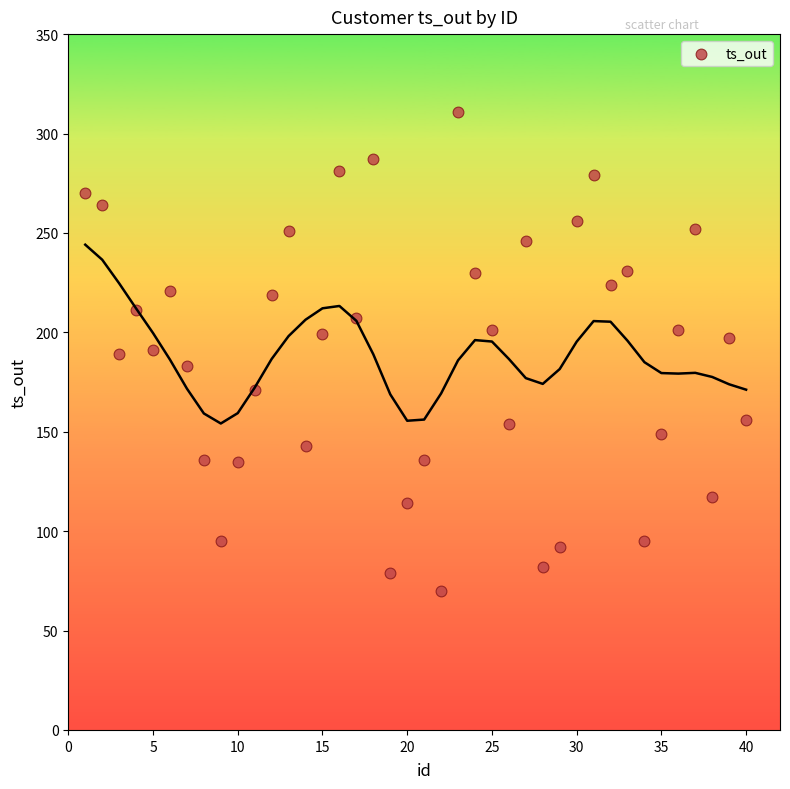

What is the range of X values (max minus min)?

39